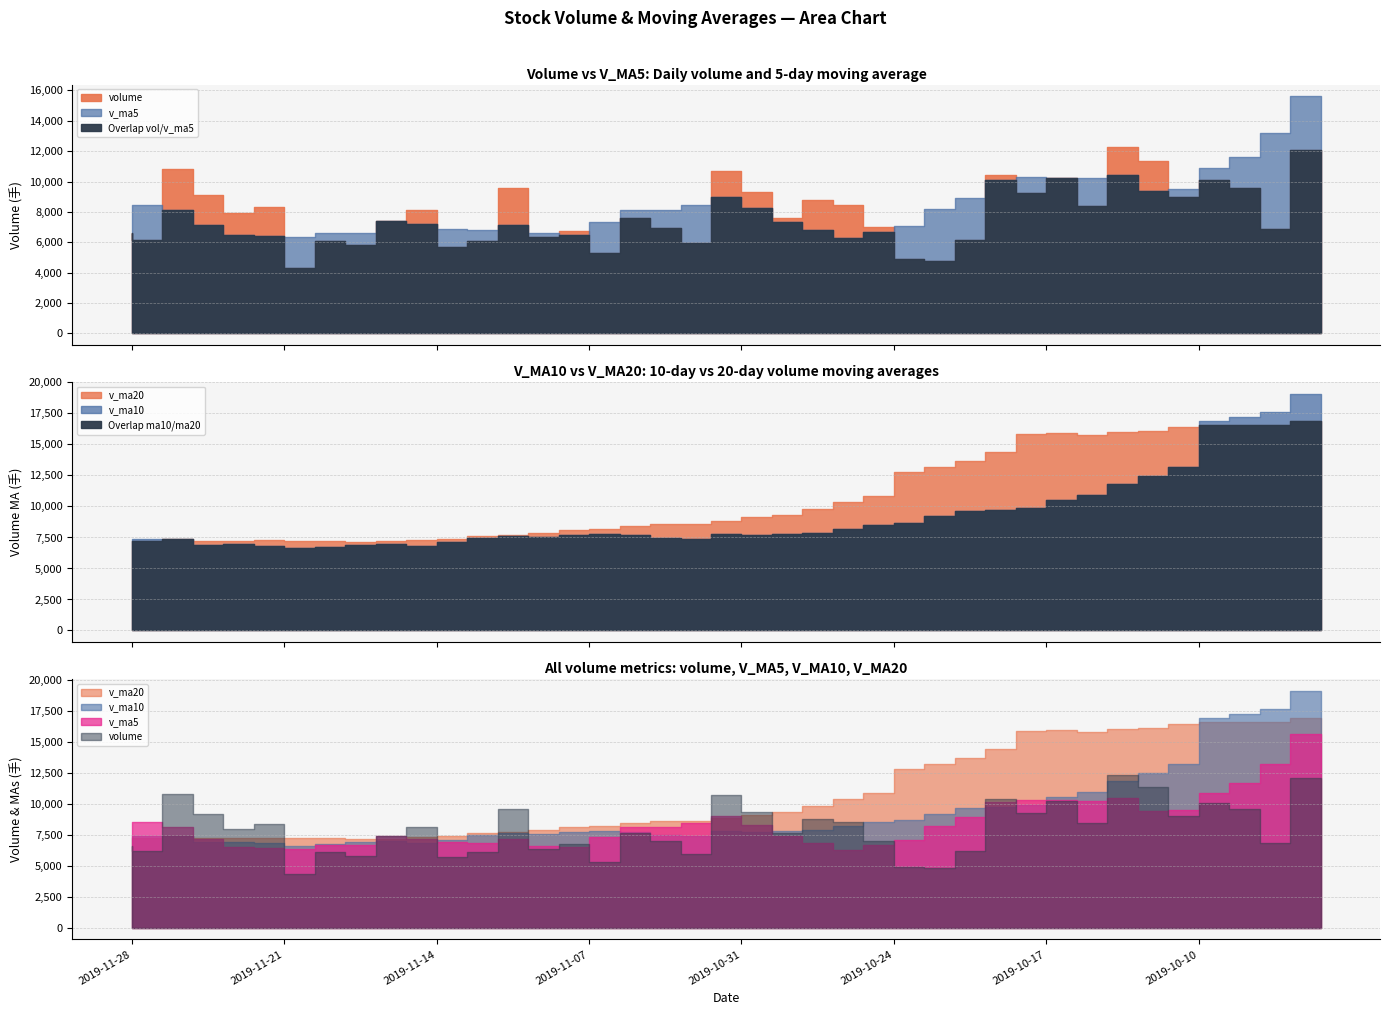

Which has a higher value, 2019-11-22 or 2019-10-18?

2019-10-18